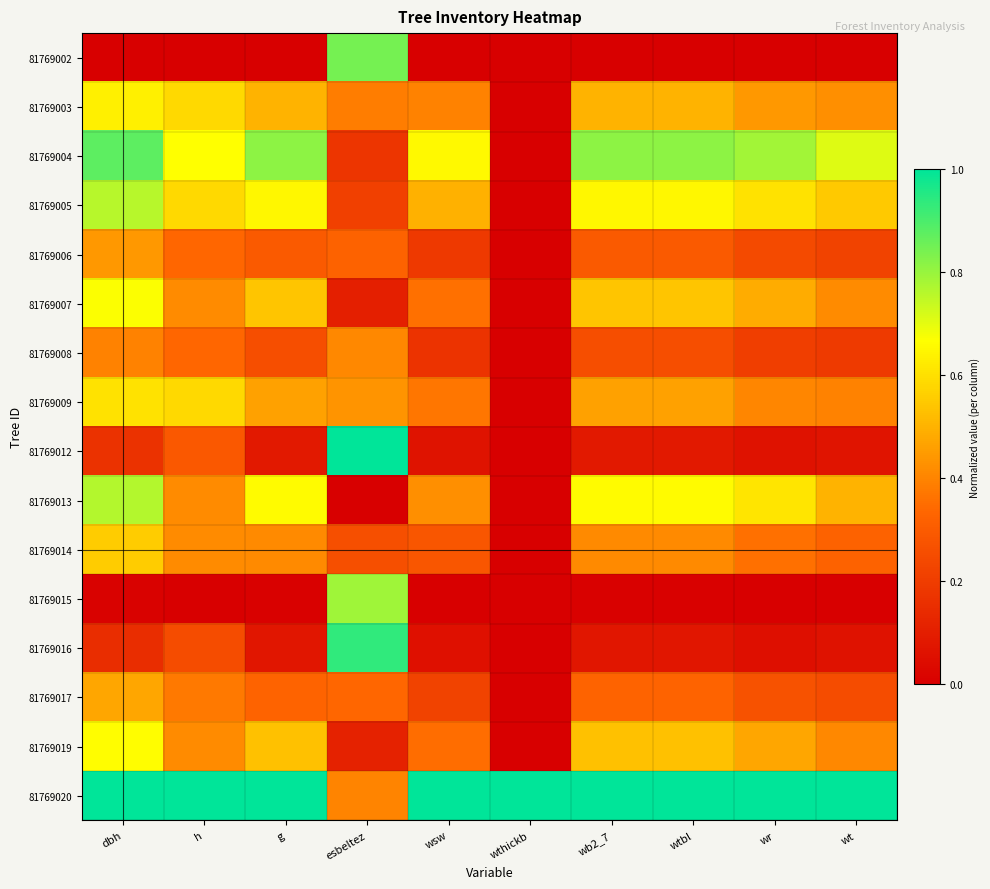

What is the total value across all series at g?

6.6